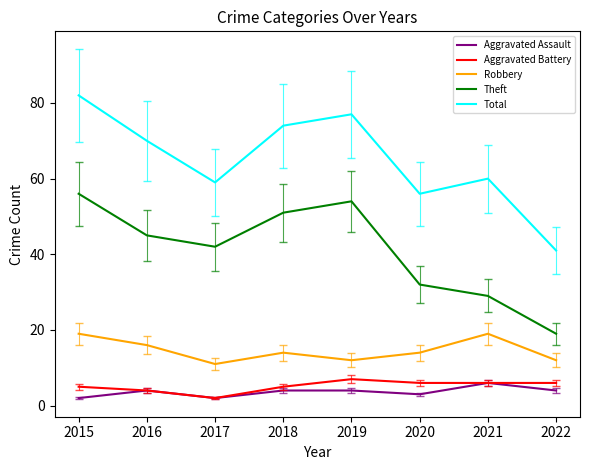

Count the Robbery values in the range 12 to 19.

7